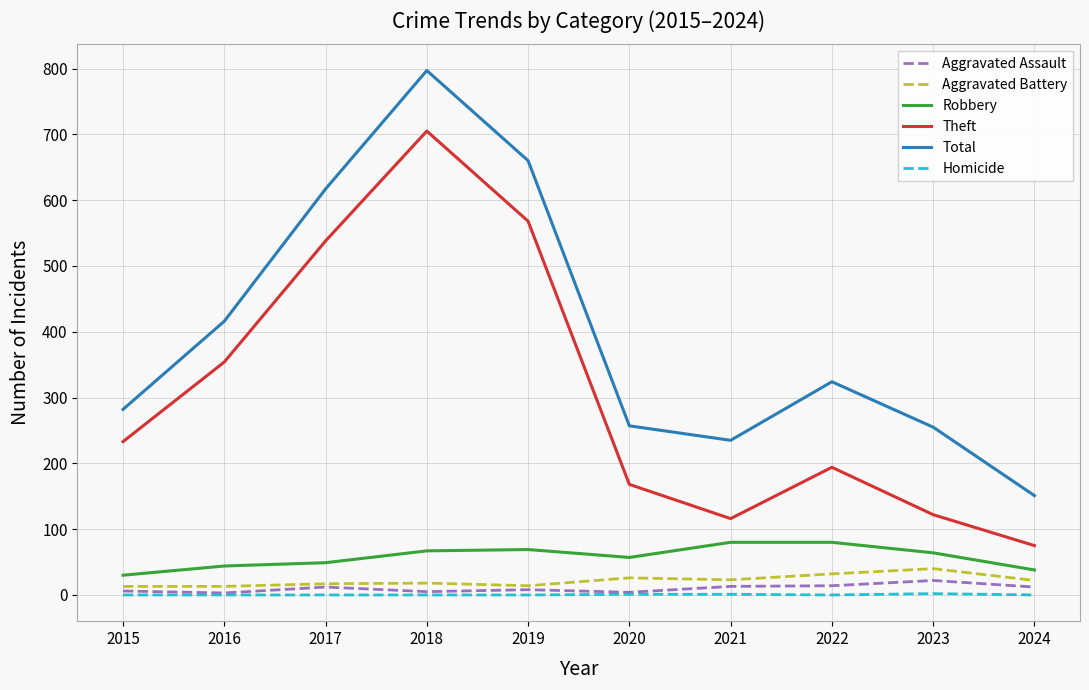

Which series has the widest spread of values?

Total